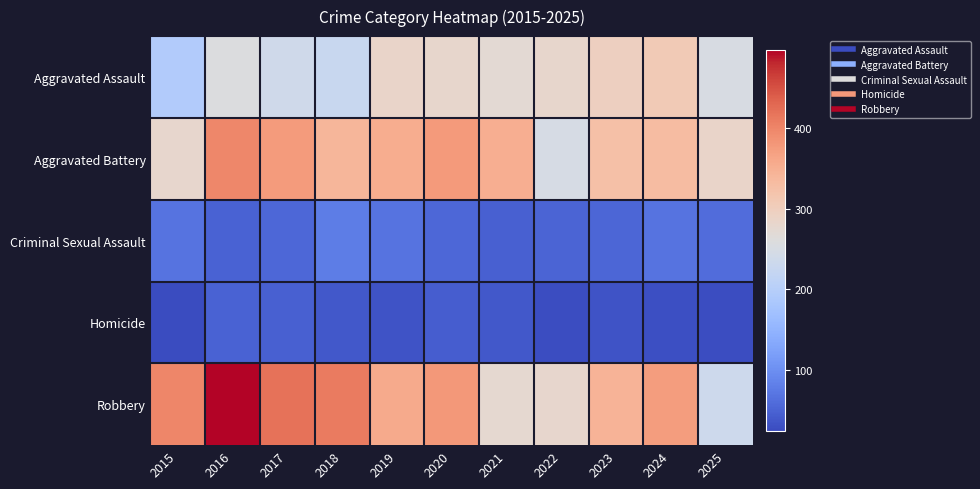

Reading right to left, extract all data points from this chart.

Aggravated Assault: 2025=251	2024=308	2023=296	2022=281	2021=273	2020=281	2019=285	2018=226	2017=237	2016=257	2015=193
Aggravated Battery: 2025=286	2024=332	2023=325	2022=249	2021=351	2020=378	2019=354	2018=341	2017=375	2016=398	2015=280
Criminal Sexual Assault: 2025=60	2024=69	2023=54	2022=52	2021=48	2020=56	2019=69	2018=80	2017=56	2016=49	2015=68
Homicide: 2025=28	2024=30	2023=33	2022=27	2021=38	2020=44	2019=34	2018=39	2017=48	2016=50	2015=25
Robbery: 2025=234	2024=373	2023=345	2022=280	2021=276	2020=379	2019=357	2018=411	2017=419	2016=496	2015=400